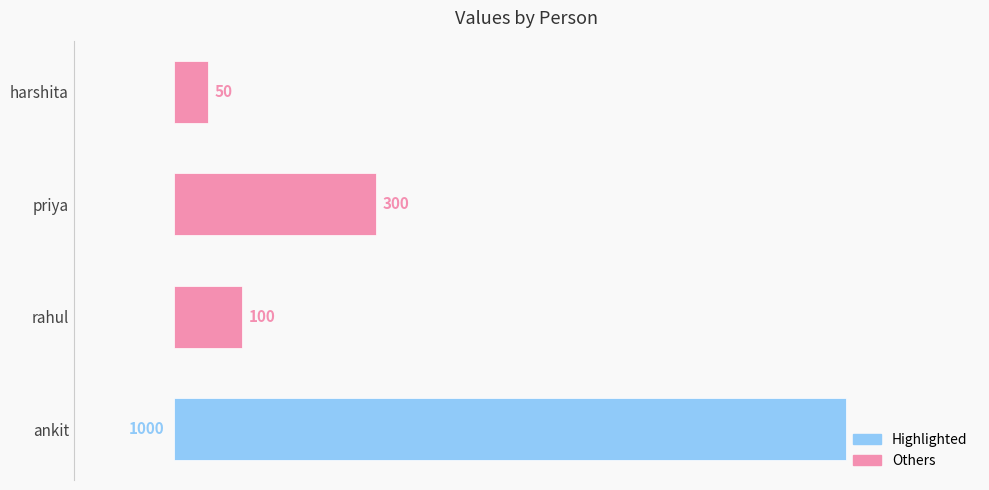

The chart shows a value of 456 at ankit. True or false?

False